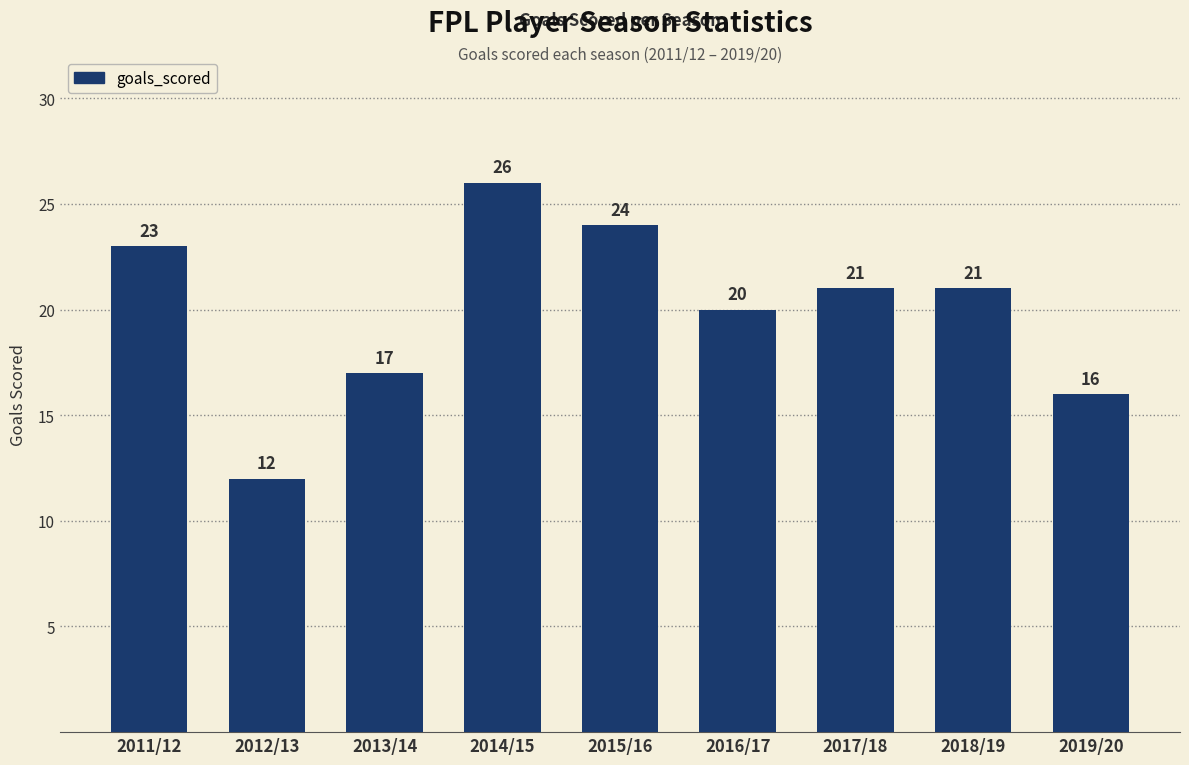

What is the value of the 5th bar from the left?

24